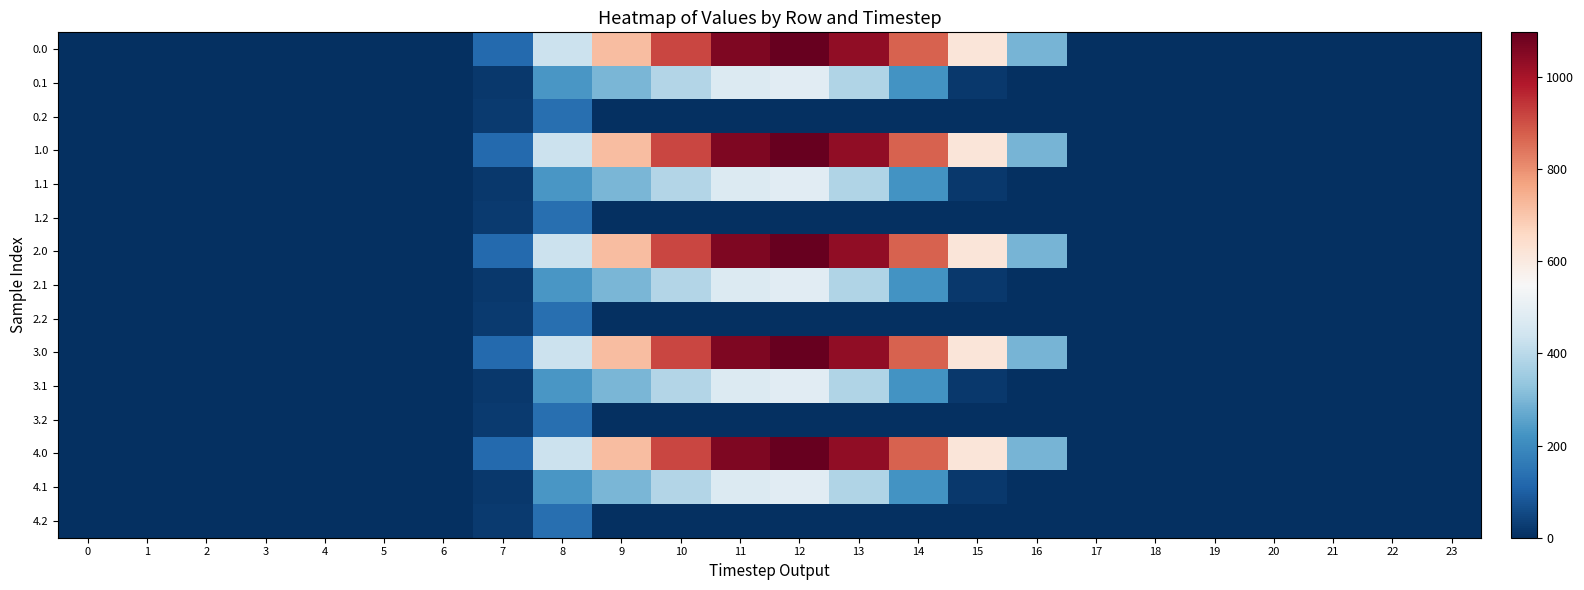

Reading left to right, extract all data points from this chart.

0.0: 0=0.0	1=0.0	2=0.0	3=0.0	4=0.0	5=0.0	6=0.0	7=120.6	8=430.3	9=716.9	10=916.2	11=1060.3	12=1096.7	13=1032.9	14=870.6	15=615.9	16=294.5	17=0.0	18=0.0	19=0.0	20=0.0	21=0.0	22=0.0	23=0.0
0.1: 0=0.0	1=0.0	2=0.0	3=0.0	4=0.0	5=0.0	6=0.0	7=17.7	8=227.5	9=295.9	10=388.1	11=471.7	12=485.4	13=382.7	14=219.2	15=17.3	16=0.0	17=0.0	18=0.0	19=0.0	20=0.0	21=0.0	22=0.0	23=0.0
0.2: 0=0.0	1=0.0	2=0.0	3=0.0	4=0.0	5=0.0	6=0.0	7=22.3	8=134.2	9=0.0	10=0.0	11=0.0	12=0.0	13=0.0	14=0.0	15=0.0	16=0.0	17=0.0	18=0.0	19=0.0	20=0.0	21=0.0	22=0.0	23=0.0
1.0: 0=0.0	1=0.0	2=0.0	3=0.0	4=0.0	5=0.0	6=0.0	7=120.6	8=430.3	9=716.9	10=916.2	11=1060.3	12=1096.7	13=1032.9	14=870.6	15=615.9	16=294.5	17=0.0	18=0.0	19=0.0	20=0.0	21=0.0	22=0.0	23=0.0
1.1: 0=0.0	1=0.0	2=0.0	3=0.0	4=0.0	5=0.0	6=0.0	7=17.7	8=227.5	9=295.9	10=388.1	11=471.7	12=485.4	13=382.7	14=219.2	15=17.3	16=0.0	17=0.0	18=0.0	19=0.0	20=0.0	21=0.0	22=0.0	23=0.0
1.2: 0=0.0	1=0.0	2=0.0	3=0.0	4=0.0	5=0.0	6=0.0	7=22.3	8=134.2	9=0.0	10=0.0	11=0.0	12=0.0	13=0.0	14=0.0	15=0.0	16=0.0	17=0.0	18=0.0	19=0.0	20=0.0	21=0.0	22=0.0	23=0.0
2.0: 0=0.0	1=0.0	2=0.0	3=0.0	4=0.0	5=0.0	6=0.0	7=120.6	8=430.3	9=716.9	10=916.2	11=1060.3	12=1096.7	13=1032.9	14=870.6	15=615.9	16=294.5	17=0.0	18=0.0	19=0.0	20=0.0	21=0.0	22=0.0	23=0.0
2.1: 0=0.0	1=0.0	2=0.0	3=0.0	4=0.0	5=0.0	6=0.0	7=17.7	8=227.5	9=295.9	10=388.1	11=471.7	12=485.4	13=382.7	14=219.2	15=17.3	16=0.0	17=0.0	18=0.0	19=0.0	20=0.0	21=0.0	22=0.0	23=0.0
2.2: 0=0.0	1=0.0	2=0.0	3=0.0	4=0.0	5=0.0	6=0.0	7=22.3	8=134.2	9=0.0	10=0.0	11=0.0	12=0.0	13=0.0	14=0.0	15=0.0	16=0.0	17=0.0	18=0.0	19=0.0	20=0.0	21=0.0	22=0.0	23=0.0
3.0: 0=0.0	1=0.0	2=0.0	3=0.0	4=0.0	5=0.0	6=0.0	7=120.6	8=430.3	9=716.9	10=916.2	11=1060.3	12=1096.7	13=1032.9	14=870.6	15=615.9	16=294.5	17=0.0	18=0.0	19=0.0	20=0.0	21=0.0	22=0.0	23=0.0
3.1: 0=0.0	1=0.0	2=0.0	3=0.0	4=0.0	5=0.0	6=0.0	7=17.7	8=227.5	9=295.9	10=388.1	11=471.7	12=485.4	13=382.7	14=219.2	15=17.3	16=0.0	17=0.0	18=0.0	19=0.0	20=0.0	21=0.0	22=0.0	23=0.0
3.2: 0=0.0	1=0.0	2=0.0	3=0.0	4=0.0	5=0.0	6=0.0	7=22.3	8=134.2	9=0.0	10=0.0	11=0.0	12=0.0	13=0.0	14=0.0	15=0.0	16=0.0	17=0.0	18=0.0	19=0.0	20=0.0	21=0.0	22=0.0	23=0.0
4.0: 0=0.0	1=0.0	2=0.0	3=0.0	4=0.0	5=0.0	6=0.0	7=120.6	8=430.3	9=716.9	10=916.2	11=1060.3	12=1096.7	13=1032.9	14=870.6	15=615.9	16=294.5	17=0.0	18=0.0	19=0.0	20=0.0	21=0.0	22=0.0	23=0.0
4.1: 0=0.0	1=0.0	2=0.0	3=0.0	4=0.0	5=0.0	6=0.0	7=17.7	8=227.5	9=295.9	10=388.1	11=471.7	12=485.4	13=382.7	14=219.2	15=17.3	16=0.0	17=0.0	18=0.0	19=0.0	20=0.0	21=0.0	22=0.0	23=0.0
4.2: 0=0.0	1=0.0	2=0.0	3=0.0	4=0.0	5=0.0	6=0.0	7=22.3	8=134.2	9=0.0	10=0.0	11=0.0	12=0.0	13=0.0	14=0.0	15=0.0	16=0.0	17=0.0	18=0.0	19=0.0	20=0.0	21=0.0	22=0.0	23=0.0